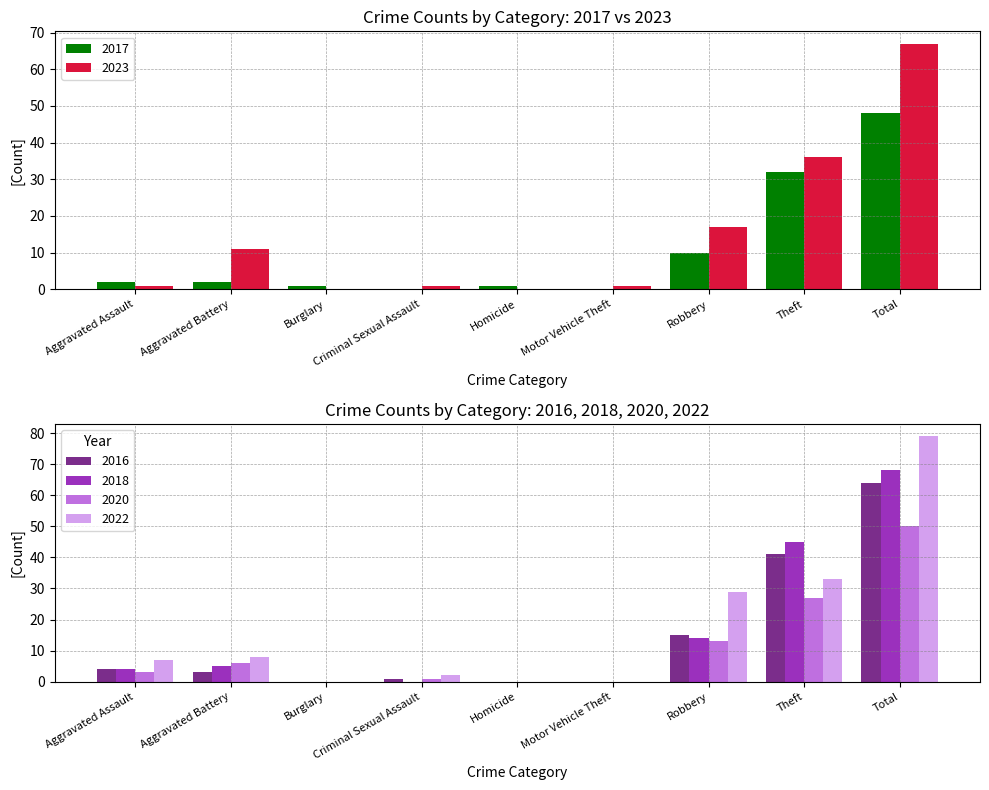

The 2017 series shows 1 at Aggravated Battery. True or false?

False